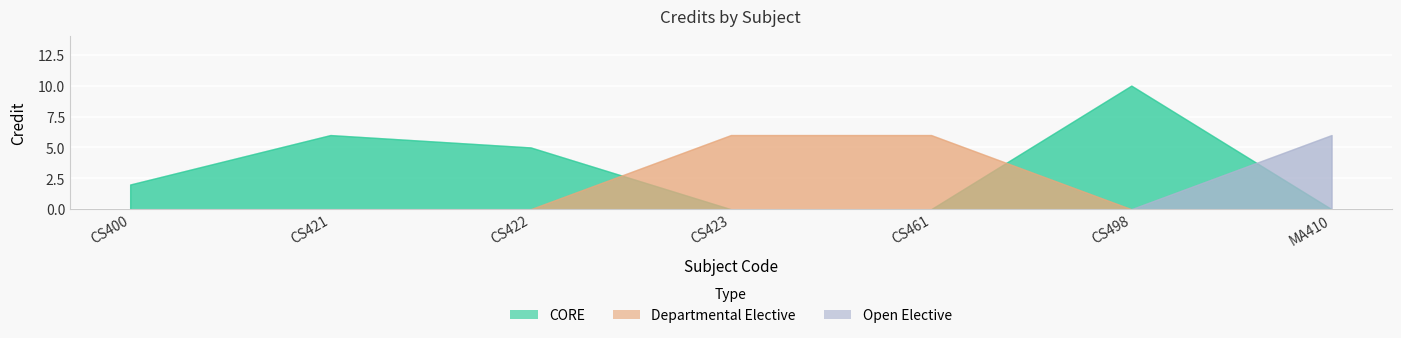

Reading left to right, extract all data points from this chart.

CS400=2	CS421=6	CS422=5	CS423=6	CS461=6	CS498=10	MA410=6